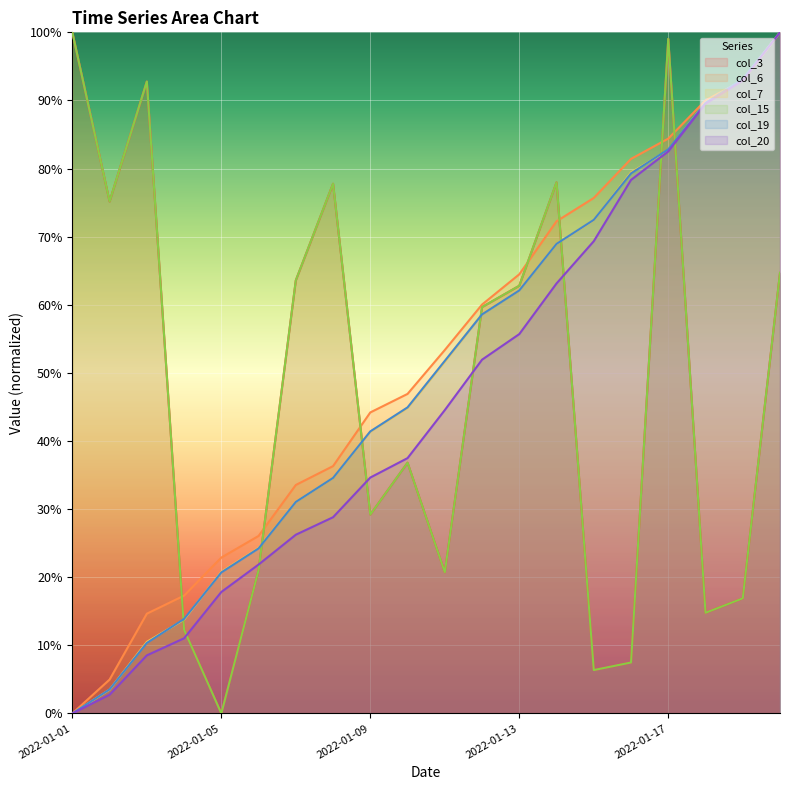

How many lines are shown in the chart?

6